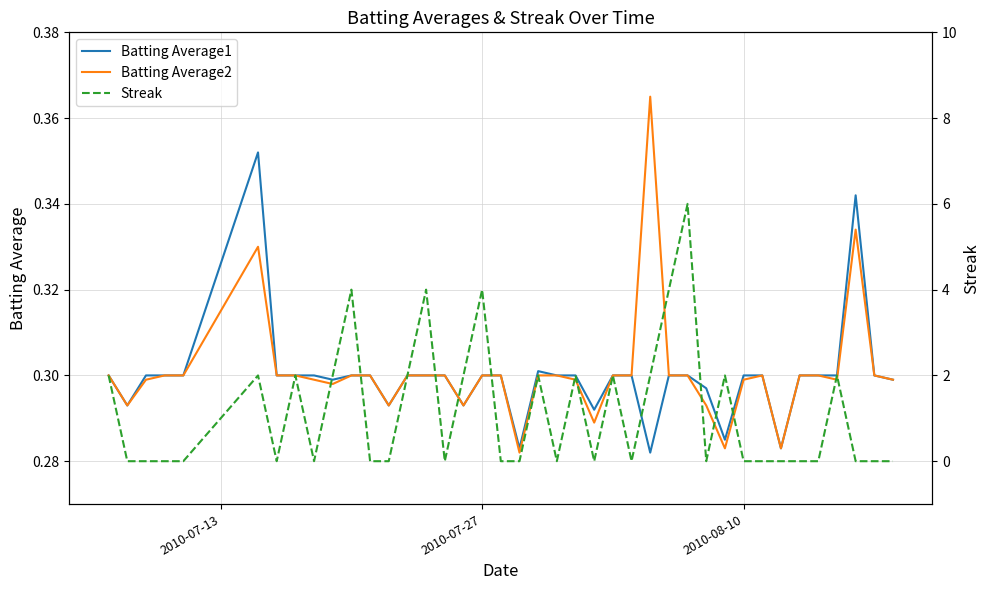

Count the number of categories in the chart.

40